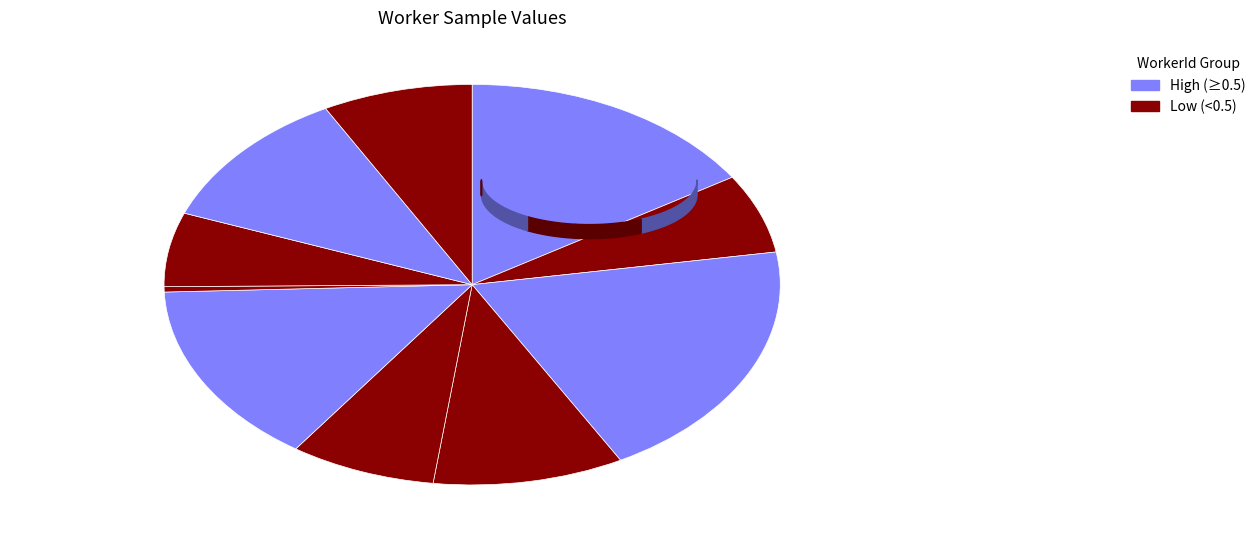

Is the sum of 46a2289decf79f747406fa91cd92fc27 and ff9c1993d2a21f2117c30d8e295dd4ac greater than half?

No